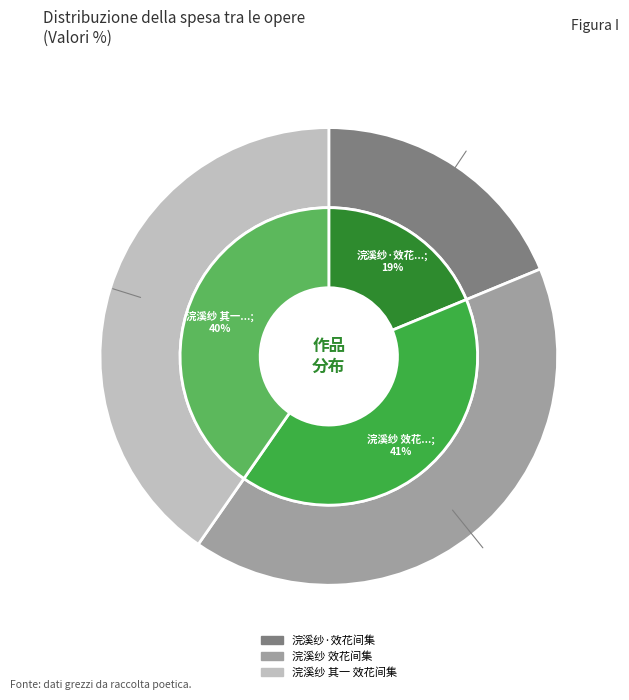

Does 浣溪纱 效花间集 account for over 50% of the chart?

No